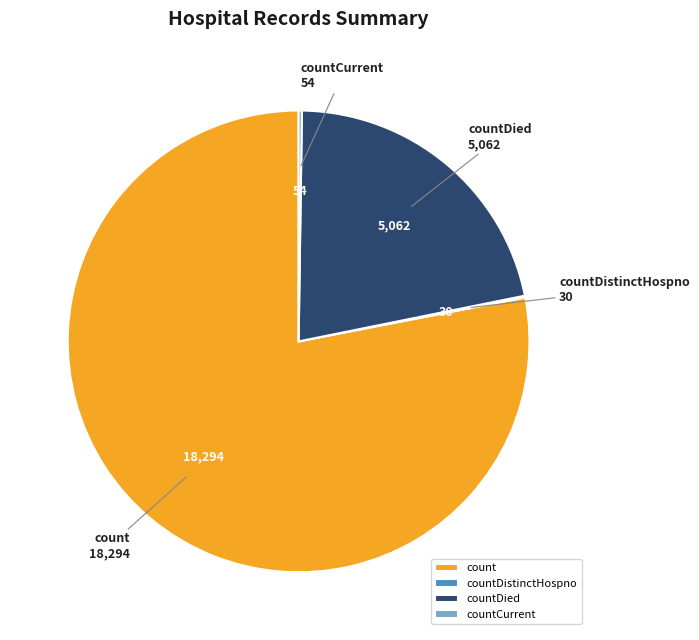

Which category accounts for the majority?

count